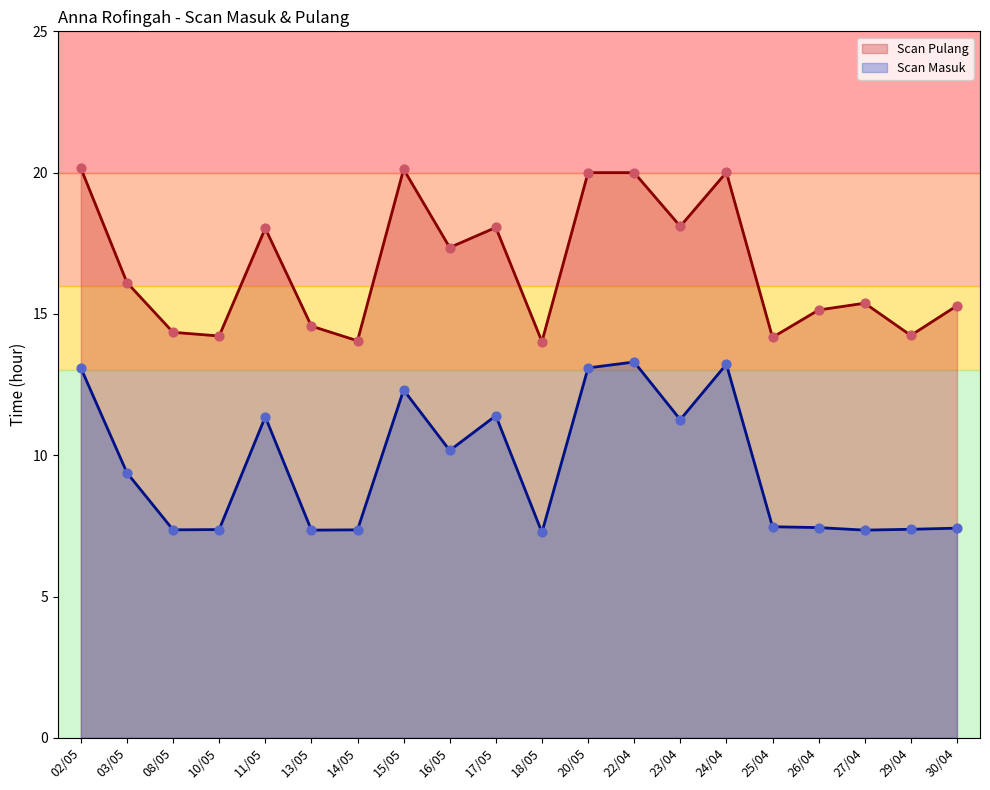

Which series reaches the minimum Y coordinate?

Scan Masuk